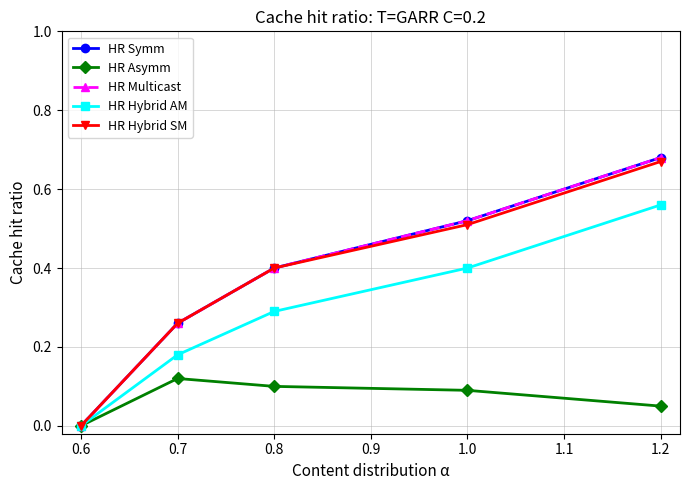

True or false: HR Multicast has more than 1 points higher than both neighbors.

False